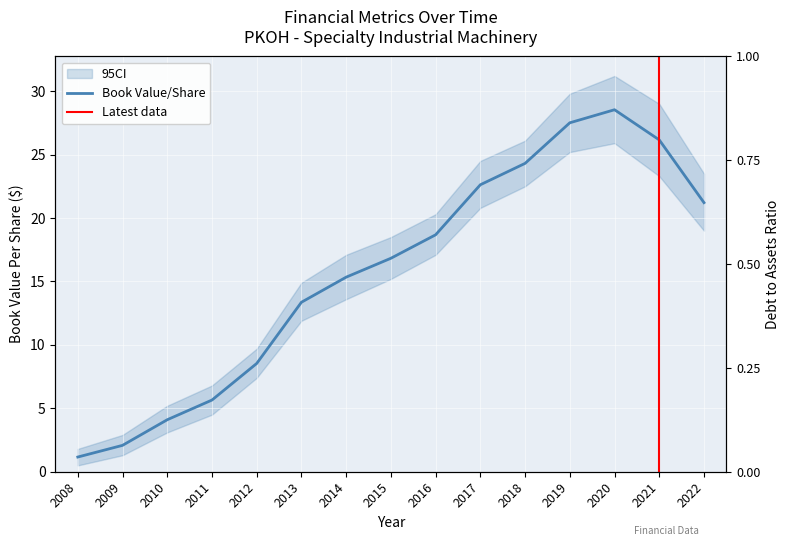

What is the sum of all debtToAssets values?

7.7